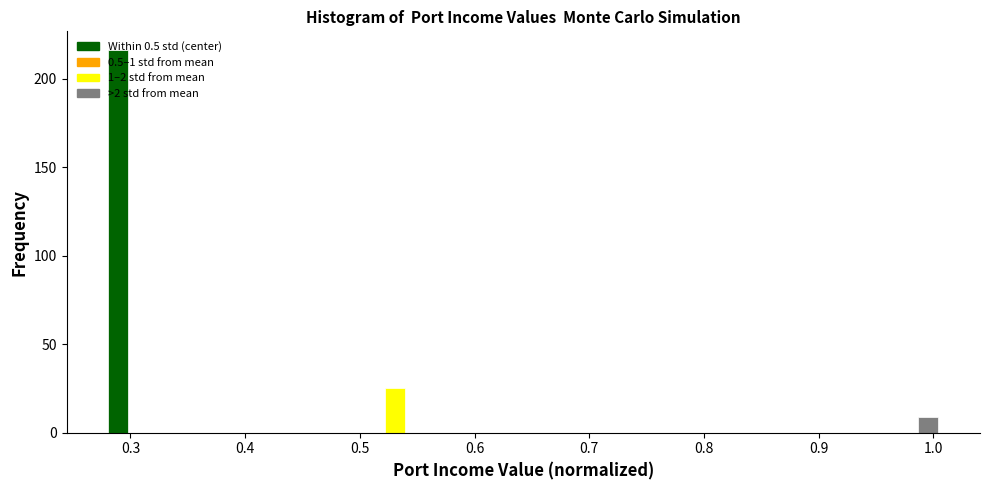

Around what value on the x-axis is the tallest bar? Give the approximate position of its centre, as read against the axis.

0.29